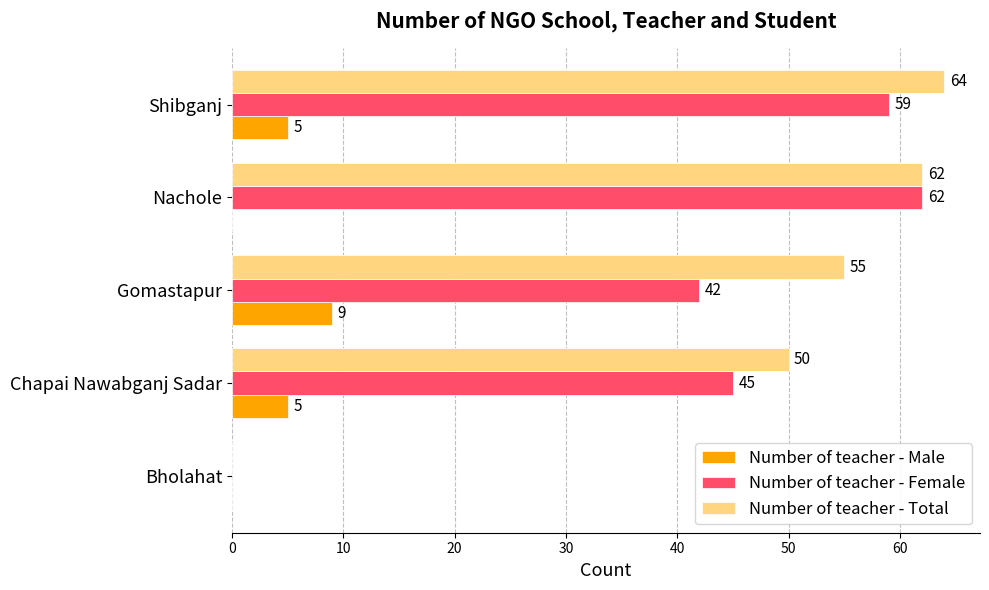

Between Bholahat and Chapai Nawabganj Sadar, which series saw the biggest shift?

Number of teacher - Total